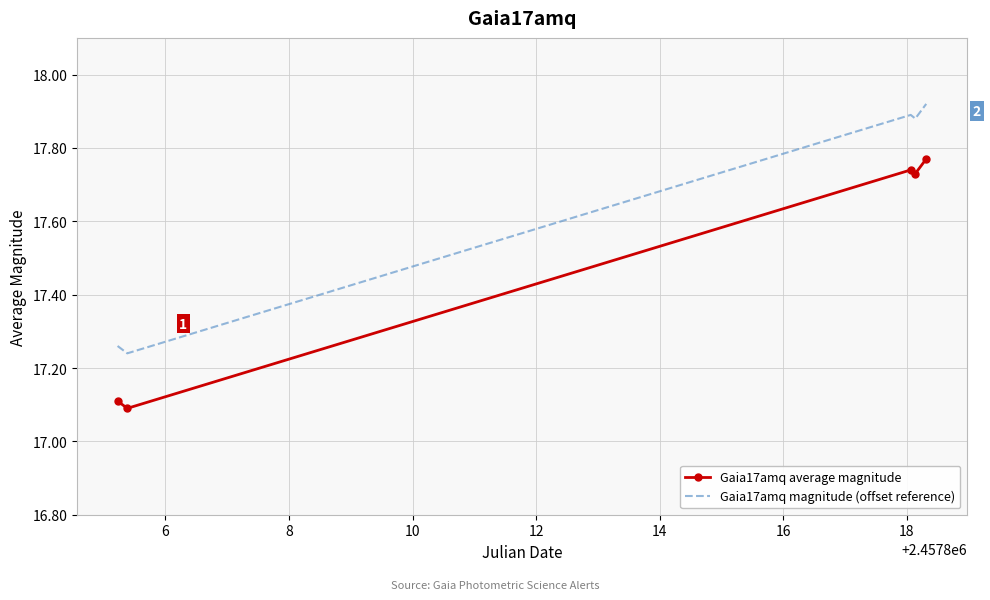

What is the minimum value shown in the chart?

17.1